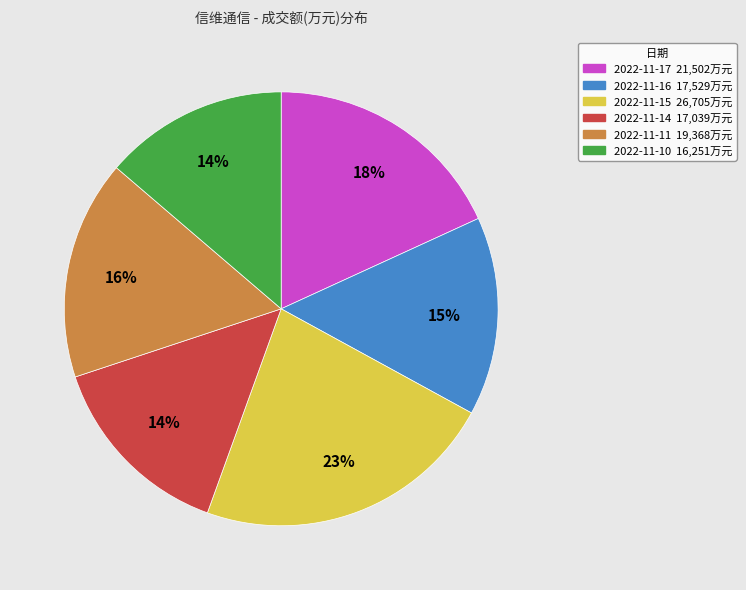

Is 2022-11-10 the majority of the pie?

No